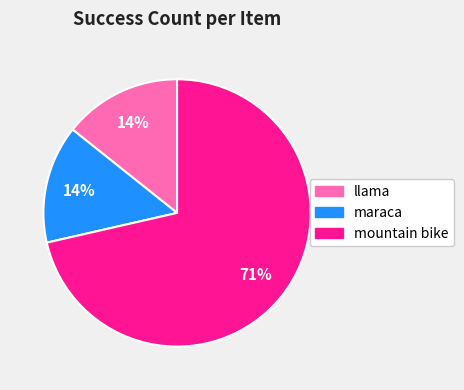

Combined, do llama and mountain bike account for over 50%?

Yes